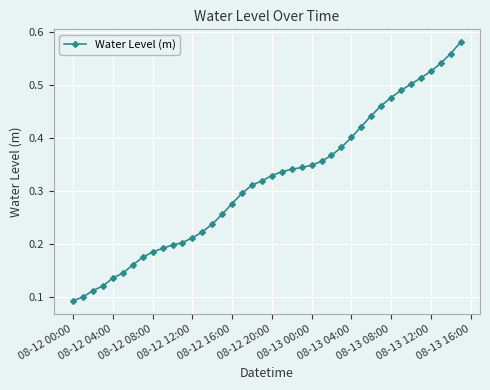

Count the values in the range 0 to 1.

40